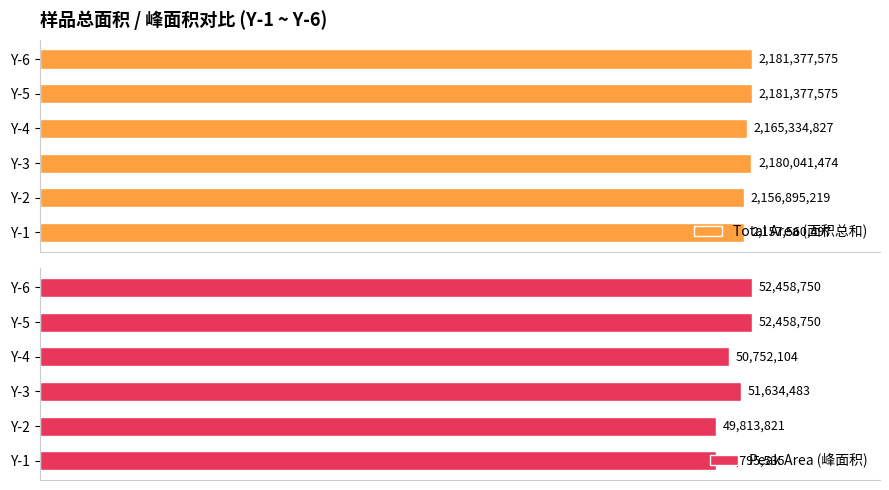

What is the difference between the second highest and minimum values in the Total Area (面积总和) series?

24482356